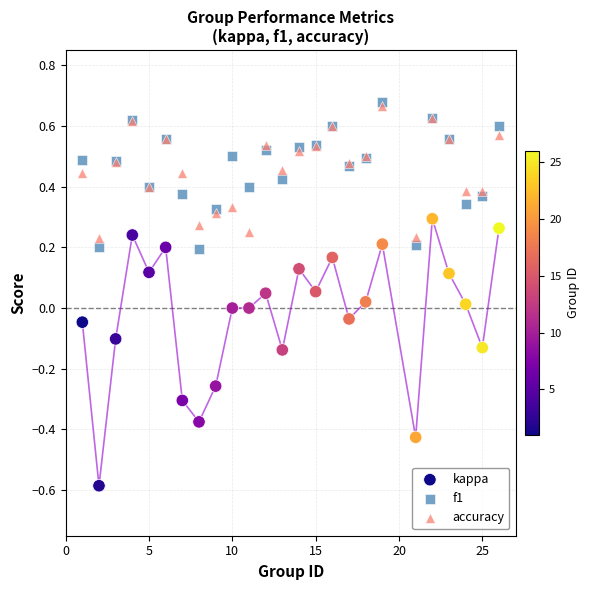

What are all the series names shown in the legend?

kappa, f1, accuracy